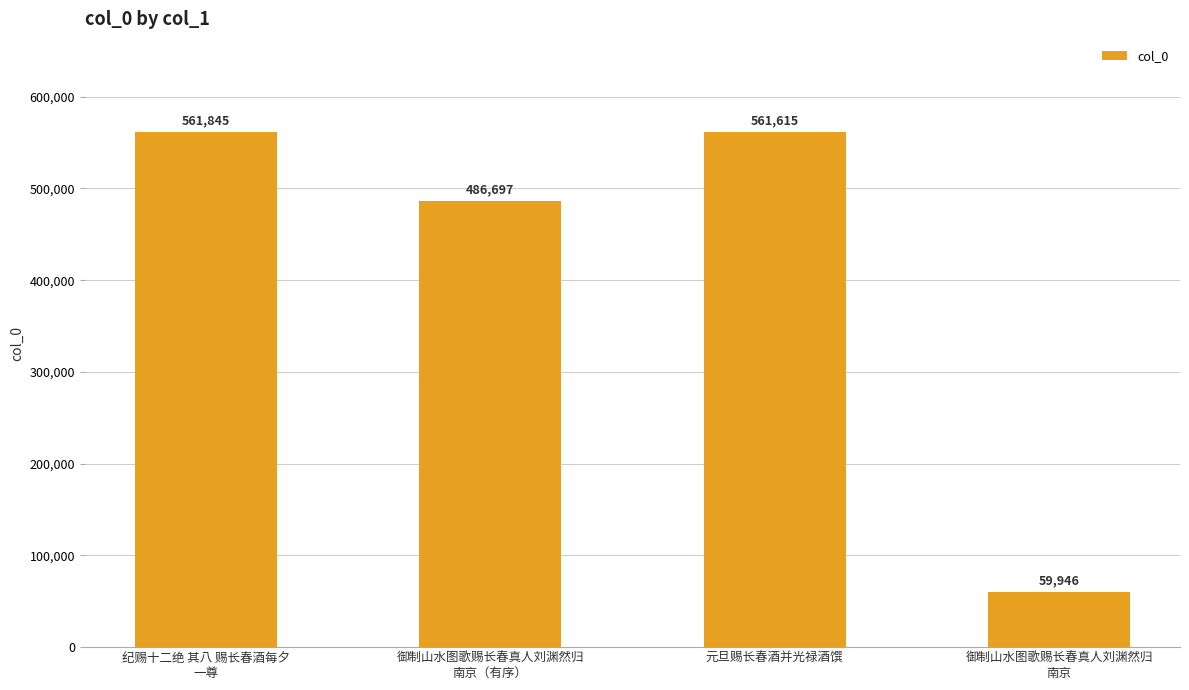

Rank the categories by value from lowest to highest.

御制山水图歌赐长春真人刘渊然归
南京, 御制山水图歌赐长春真人刘渊然归
南京（有序）, 元旦赐长春酒并光禄酒馔, 纪赐十二绝 其八 赐长春酒每夕
一尊